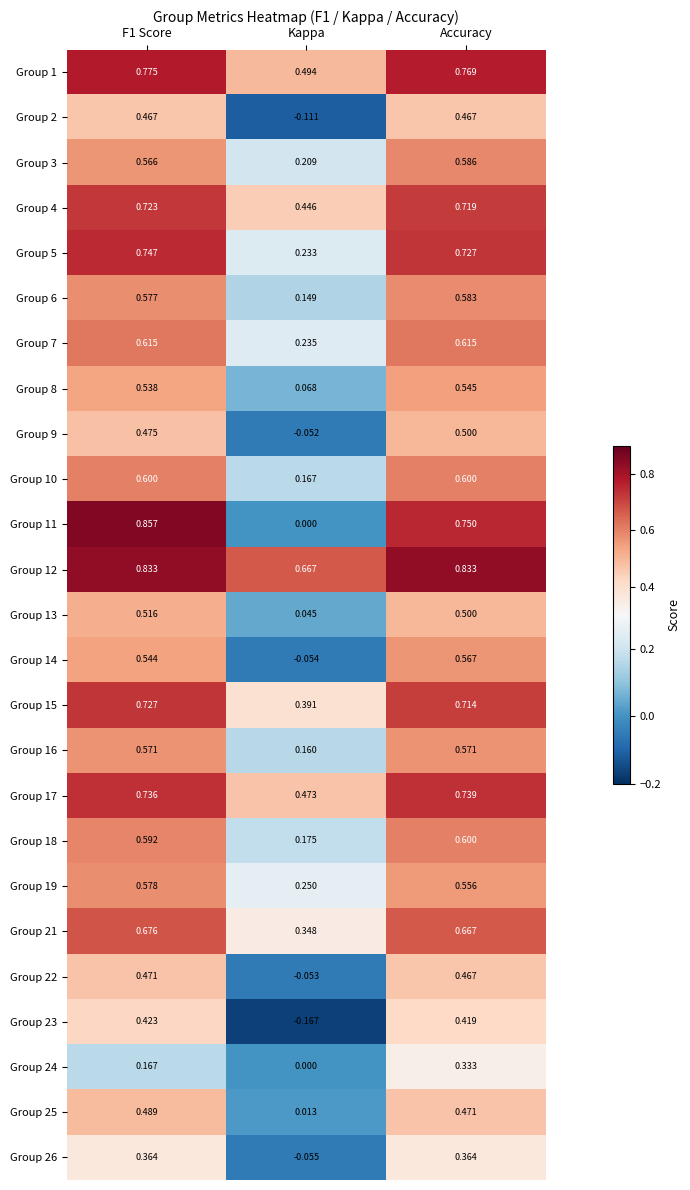

Which category has the highest value in the Group 18 series?

Accuracy